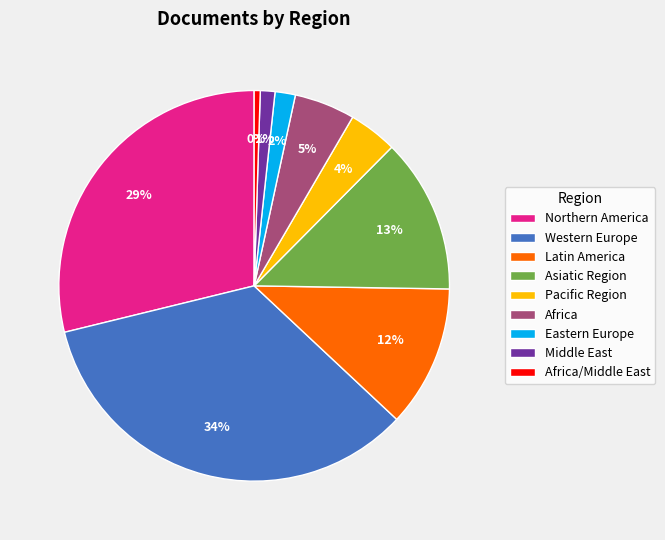

Count the number of slices in the pie.

9